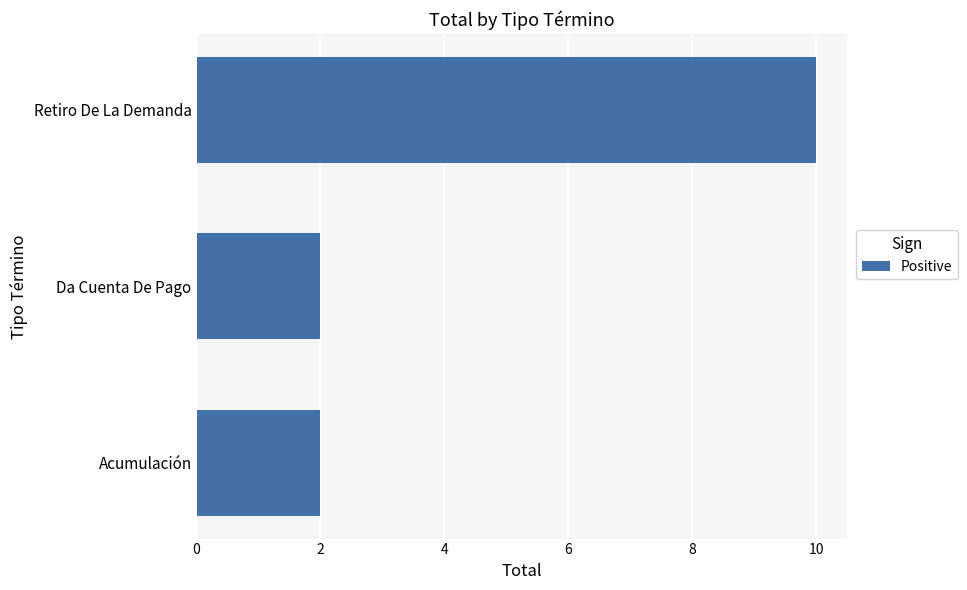

Reading bottom to top, what are all the values shown in this chart?

Acumulación=2	Da Cuenta De Pago=2	Retiro De La Demanda=10